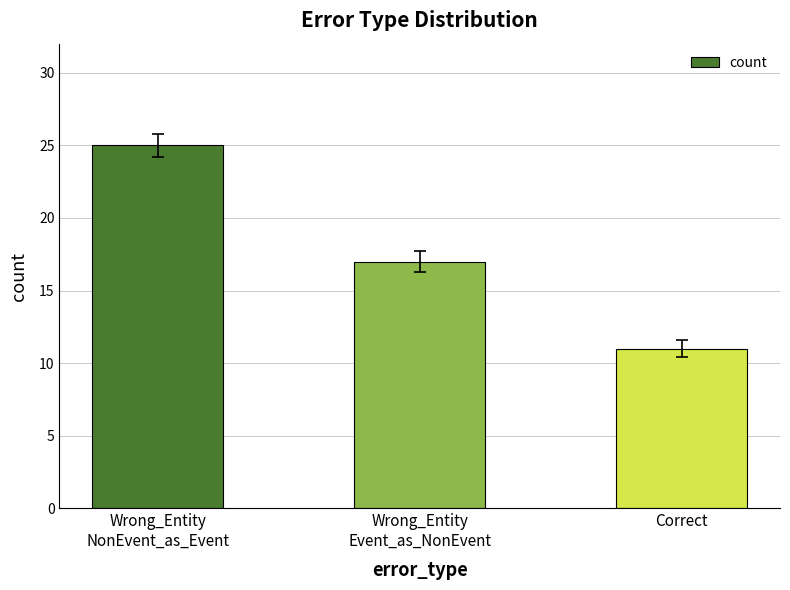

Does the chart contain any negative values?

No